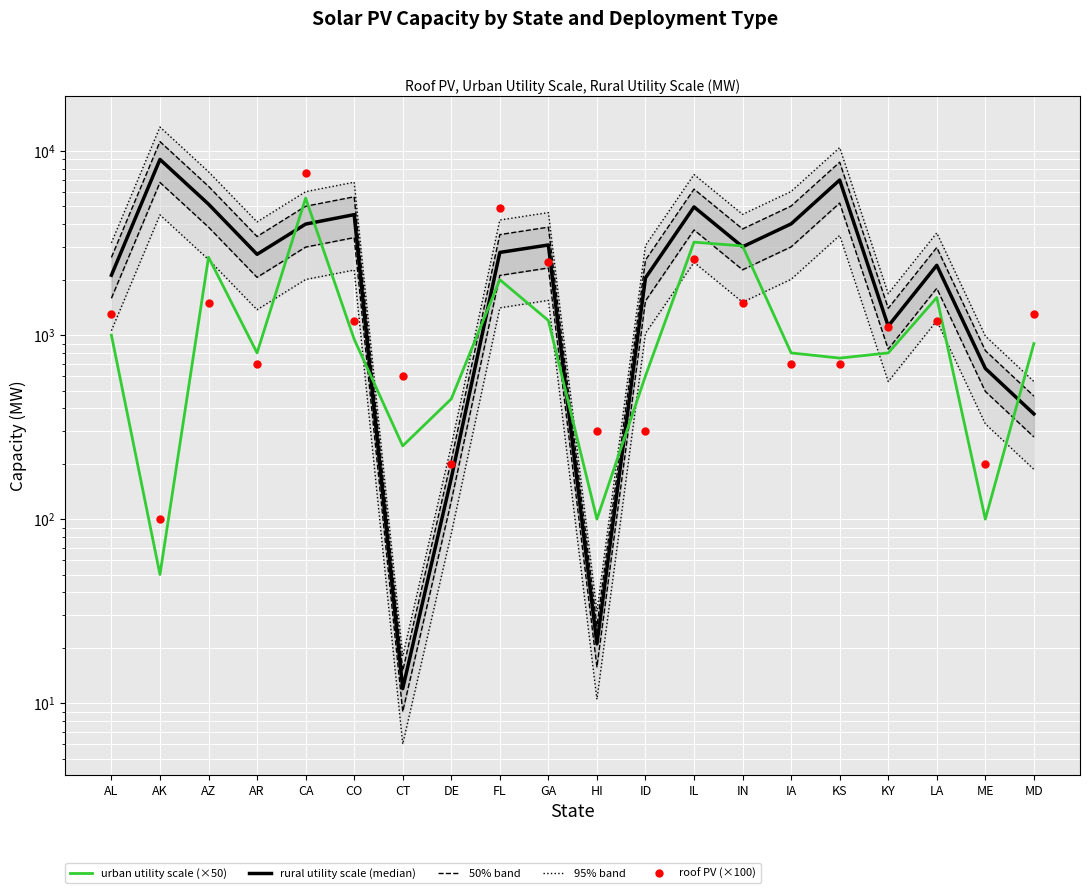

Which series contains the lowest Y value?

rural utility scale